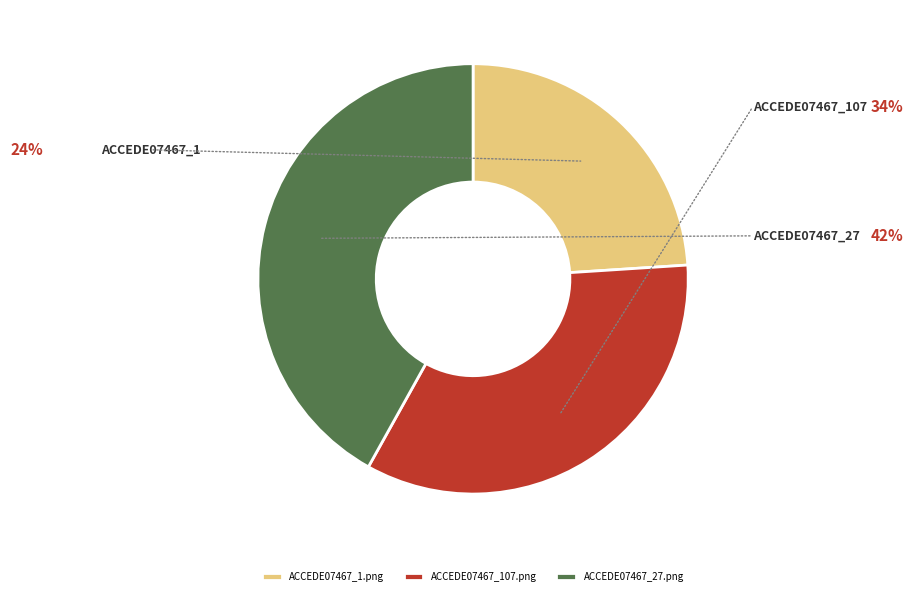

Rank the categories by value from highest to lowest.

ACCEDE07467_27.png, ACCEDE07467_107.png, ACCEDE07467_1.png